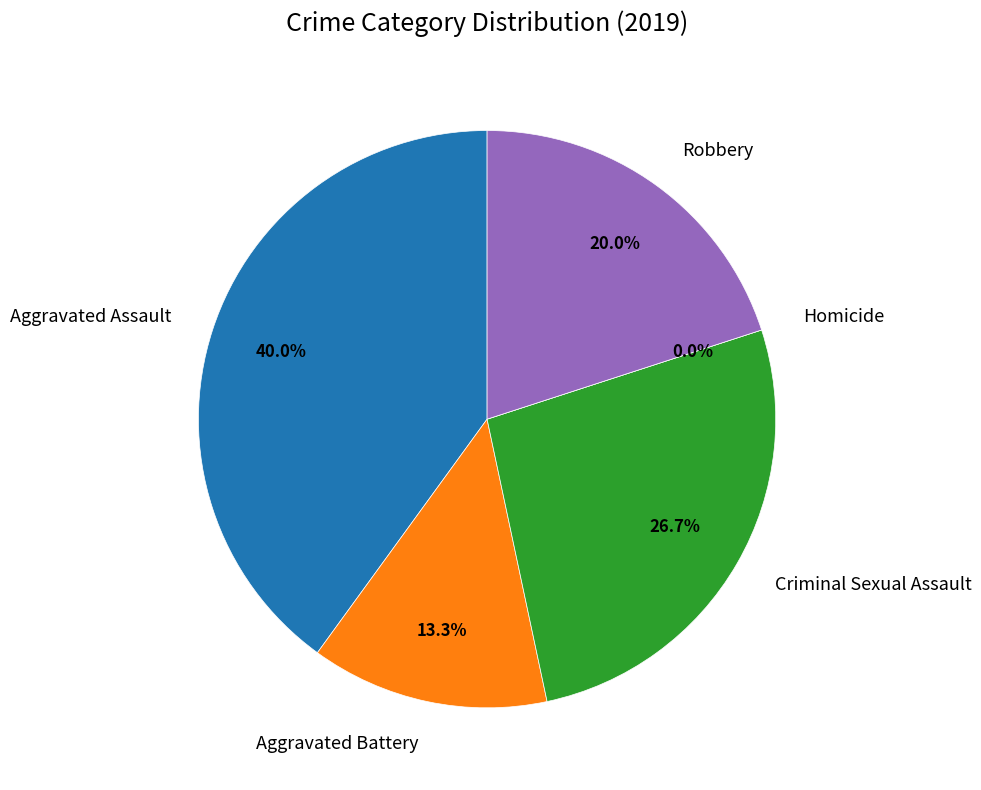

How many slices are in this pie chart?

5